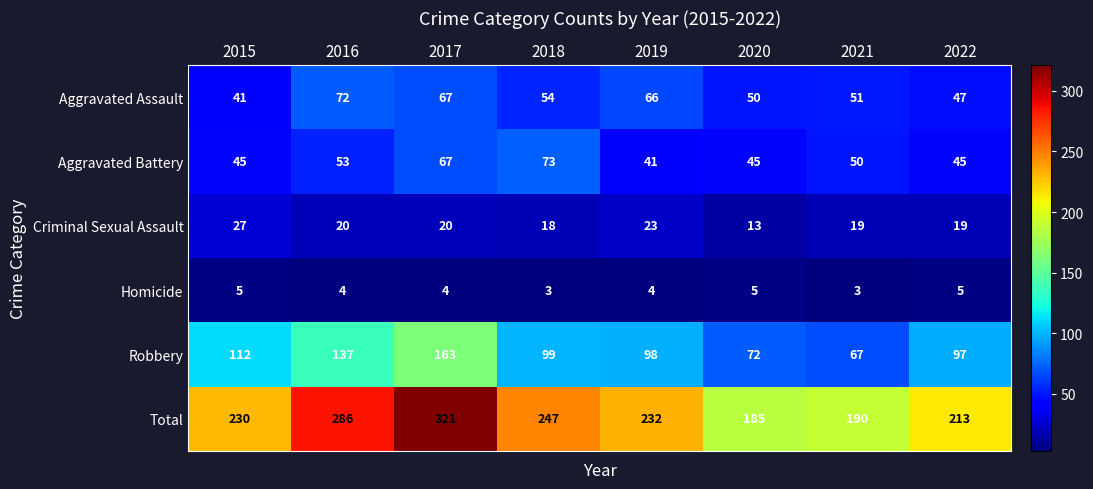

At which label is Robbery closest to 115?

2015